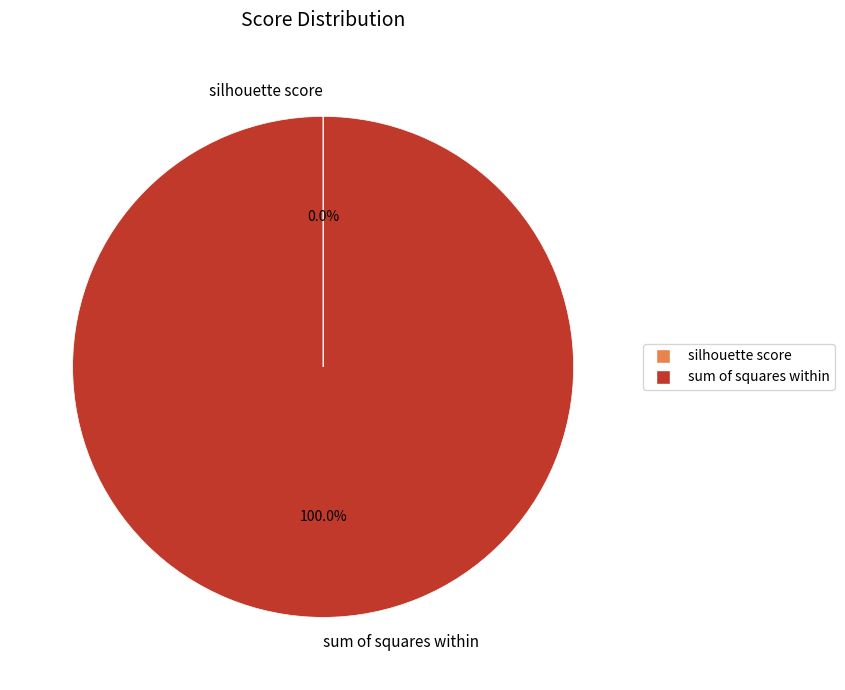

Which category accounts for the majority?

sum of squares within